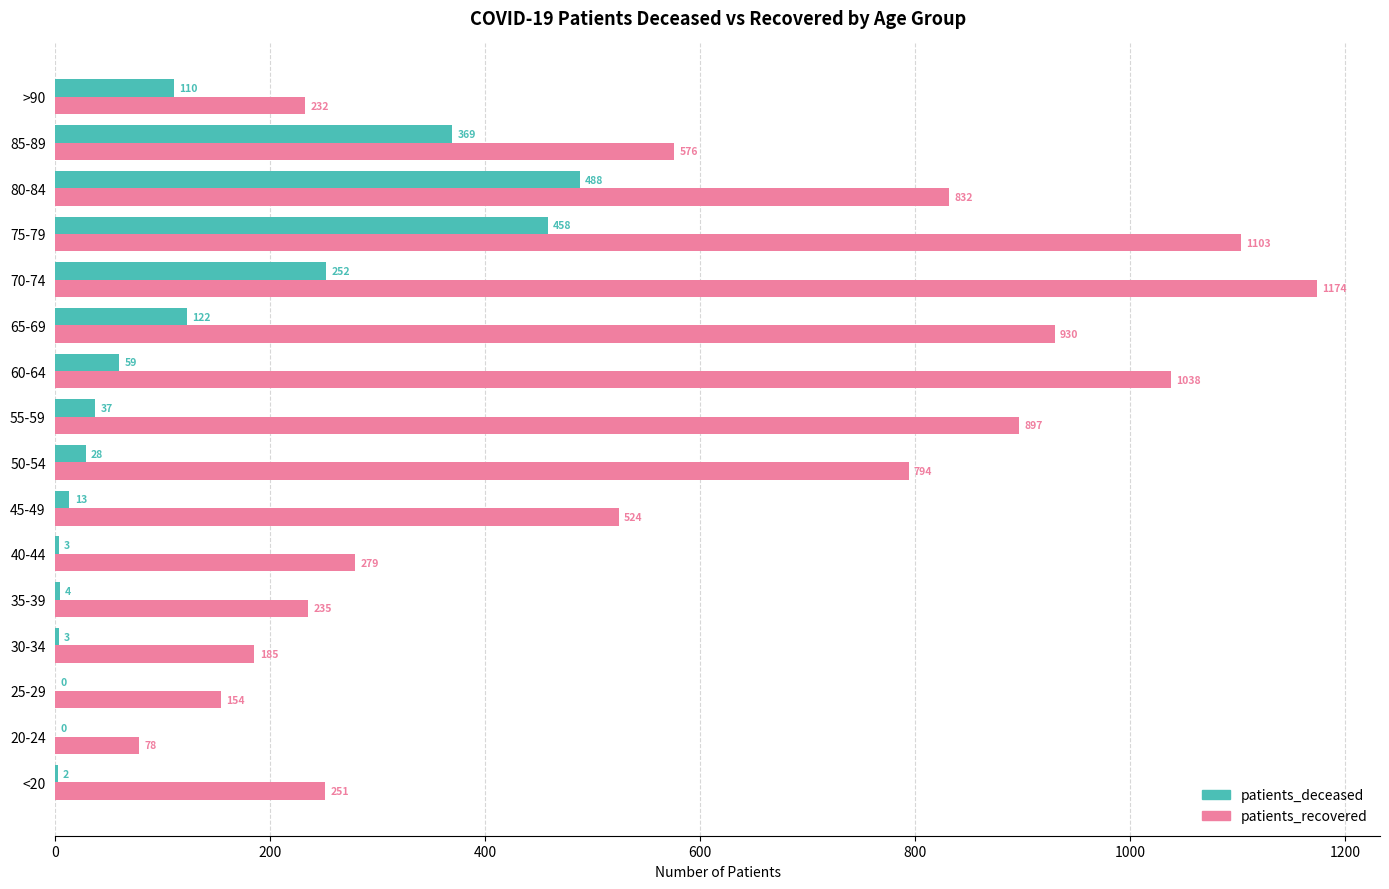

The value of patients_recovered at 75-79 is 408. True or false?

False